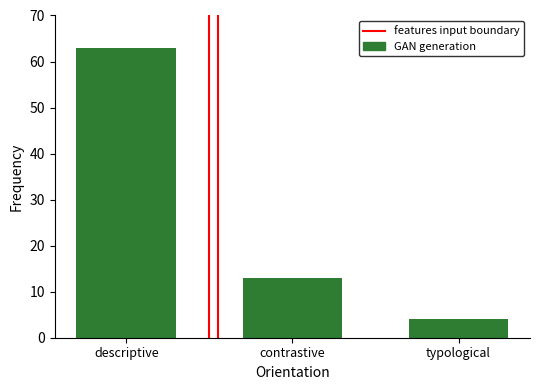

Rank the categories by value from lowest to highest.

typological, contrastive, descriptive